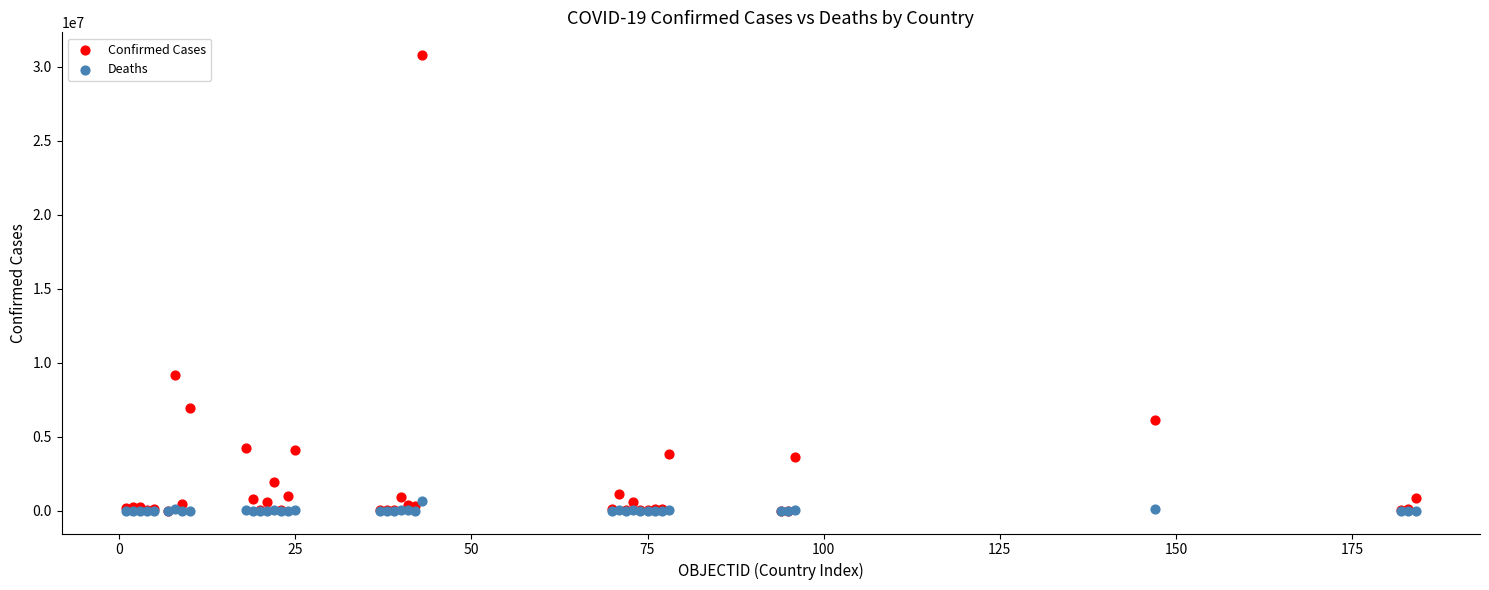

In the Confirmed Cases series, what Y value is closest to 15399317?

9178795